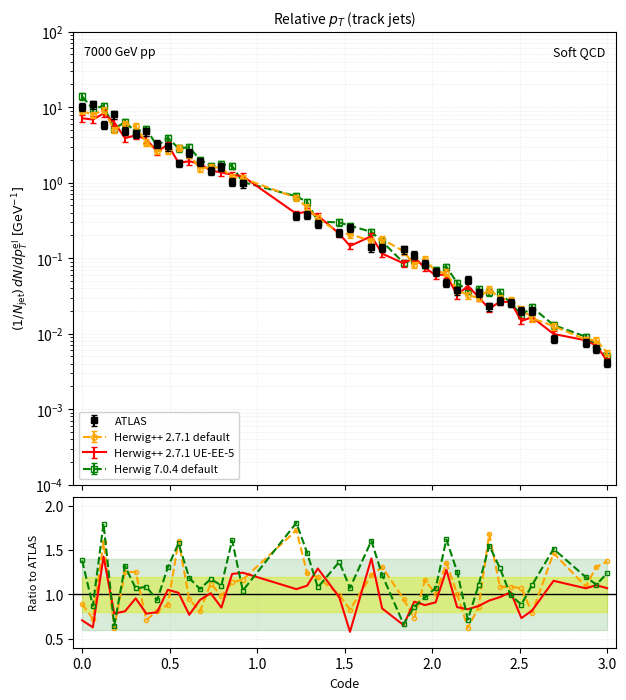

Which series has the widest spread of values?

Herwig 7.0.4 default